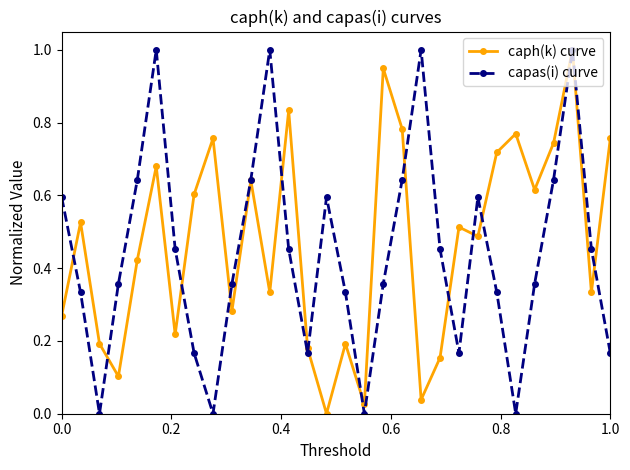

What is the greatest value displayed?

1.0